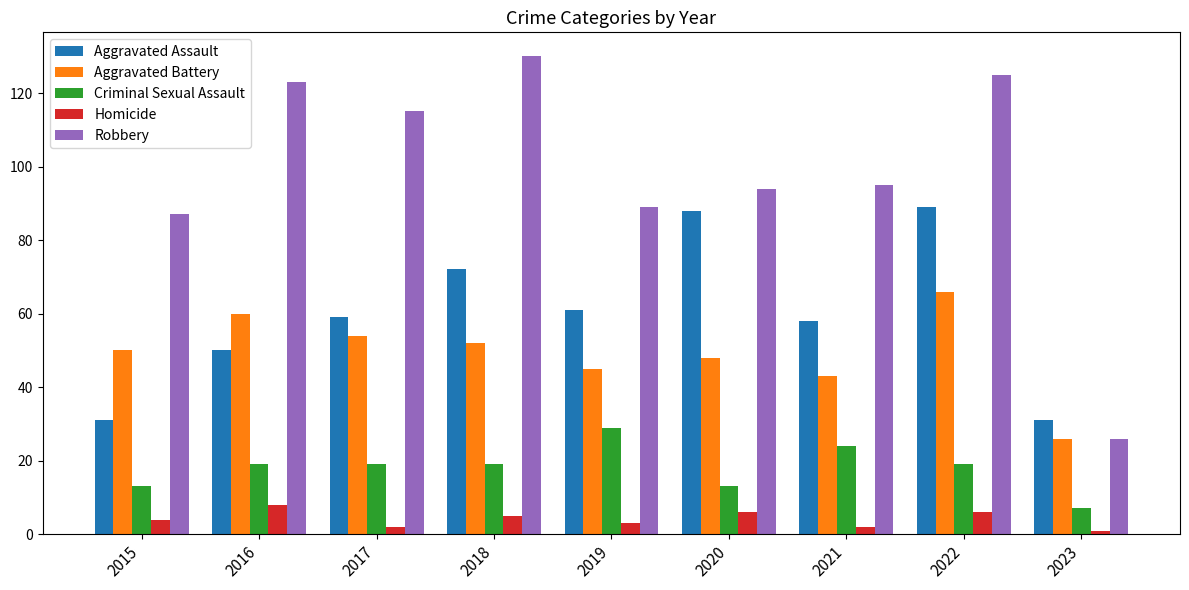

Reading right to left, extract all data points from this chart.

Aggravated Assault: 31	89	58	88	61	72	59	50	31
Aggravated Battery: 26	66	43	48	45	52	54	60	50
Criminal Sexual Assault: 7	19	24	13	29	19	19	19	13
Homicide: 1	6	2	6	3	5	2	8	4
Robbery: 26	125	95	94	89	130	115	123	87